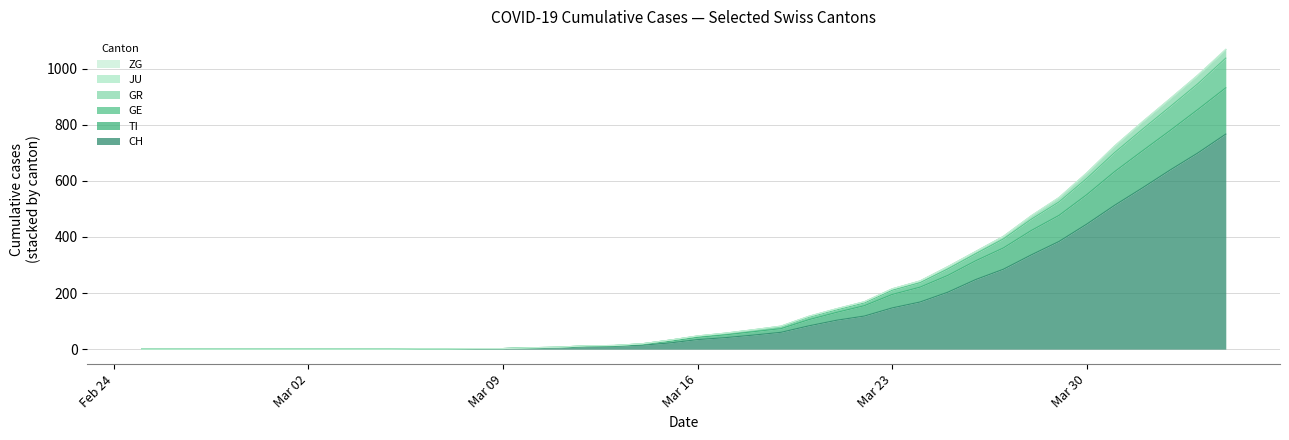

True or false: TI and GE intersect in this chart.

False